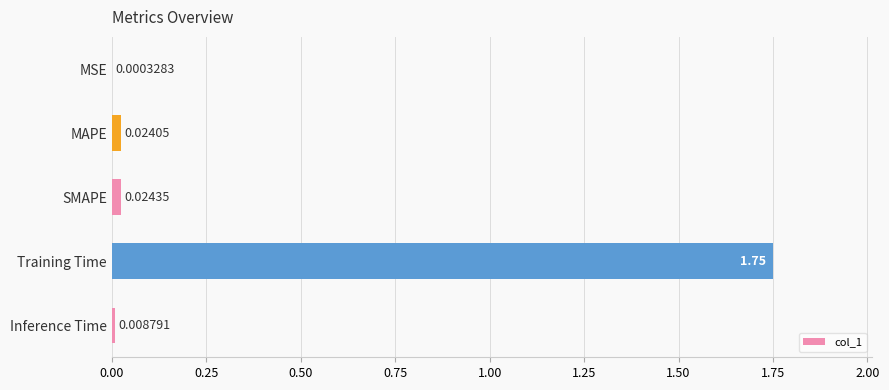

Between MAPE and Inference Time, which is larger?

MAPE